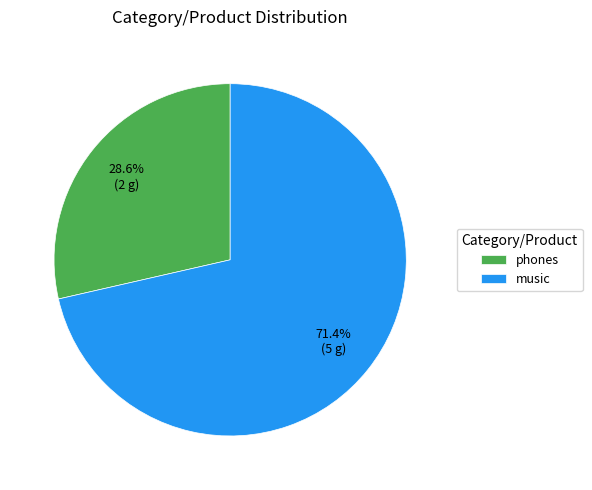

To the nearest percent, what portion does music represent?

71%